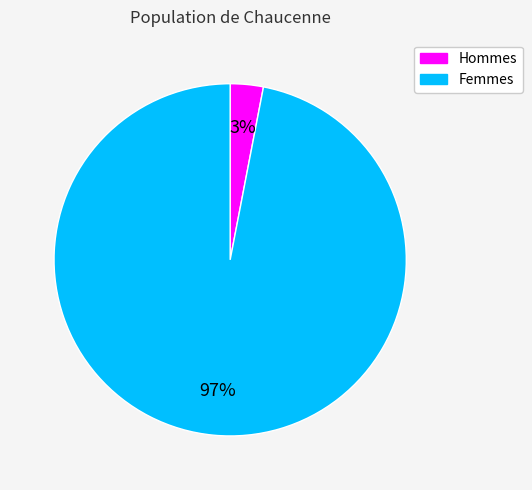

To the nearest percent, what is the average slice percentage?

50%